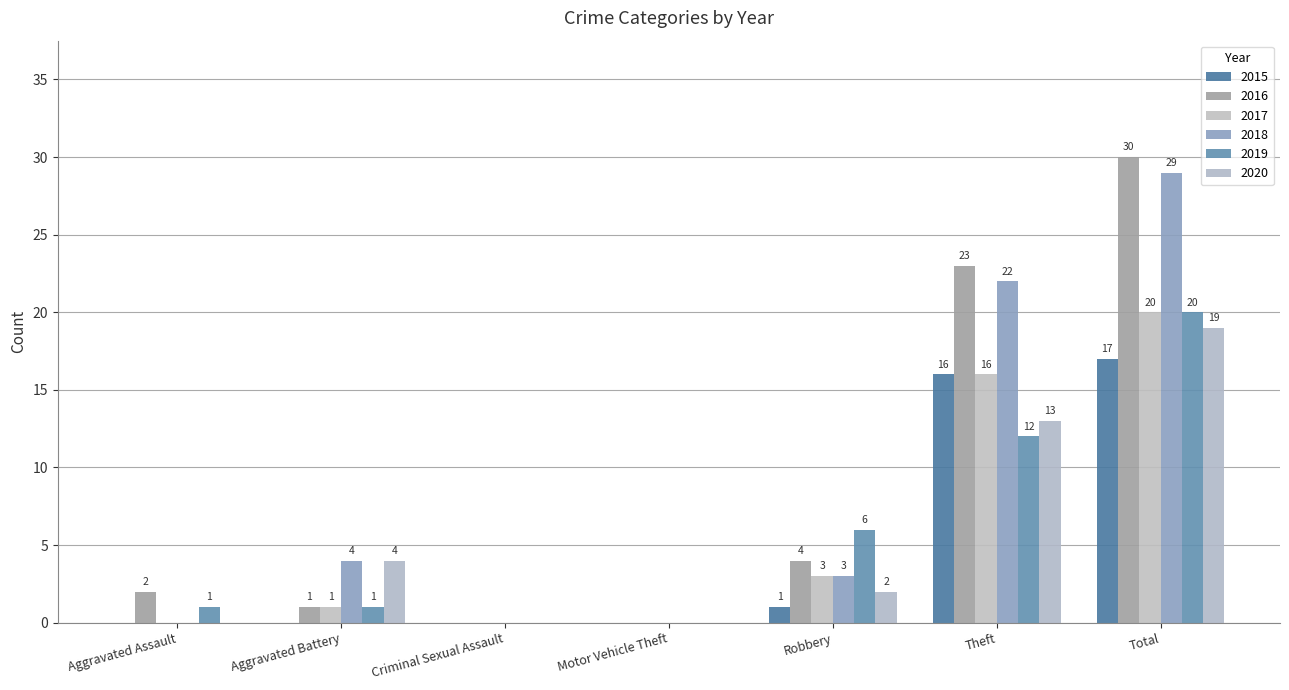

What is the difference between the maximum and minimum values in the 2019 series?

20